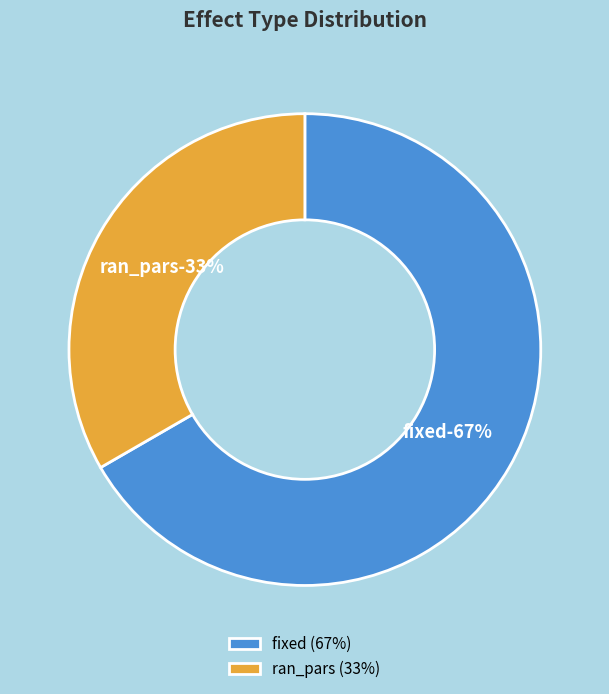

How many segments does this pie chart have?

2